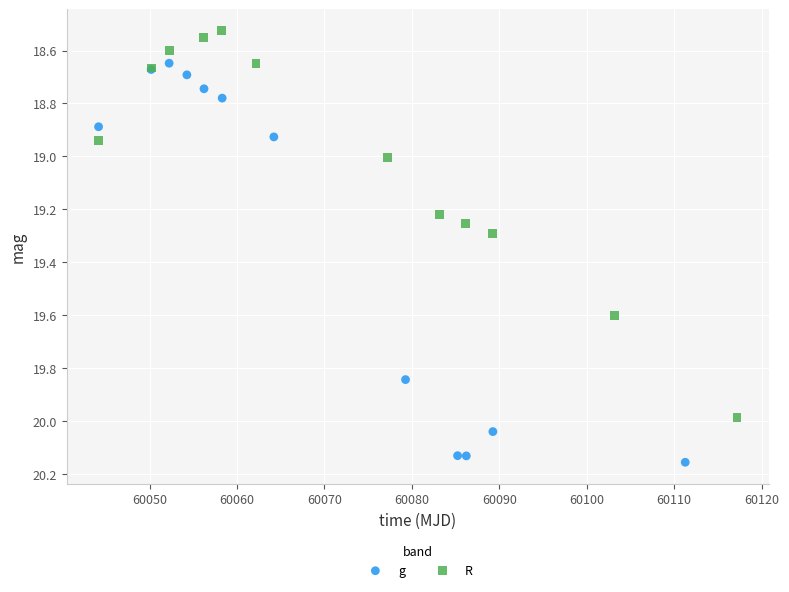

Which series contains the highest Y value?

g